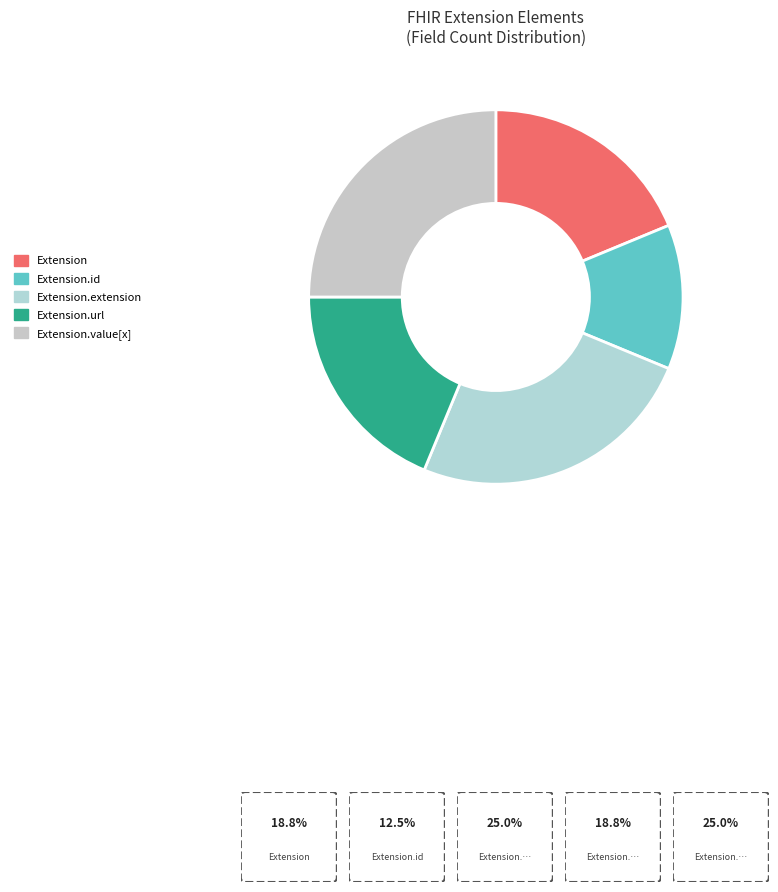

How many slices are in this pie chart?

5